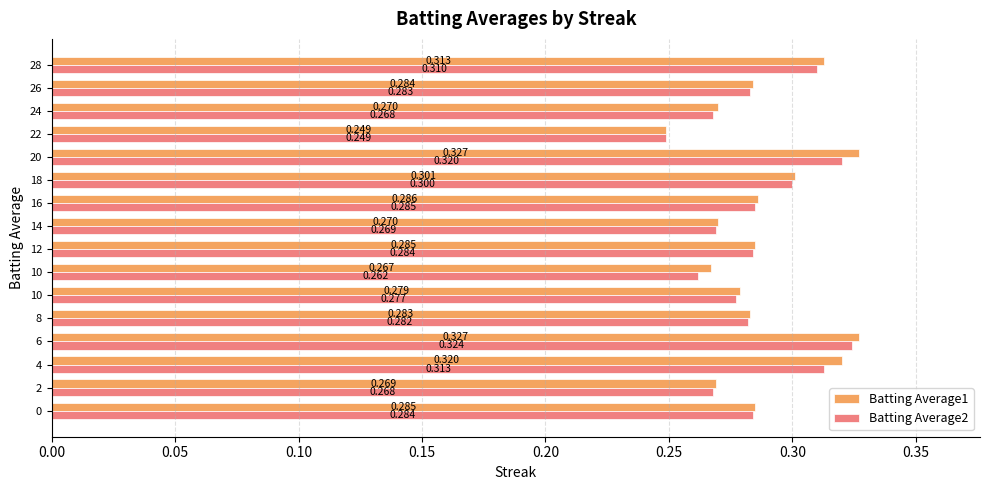

Count the number of data series in this chart.

2